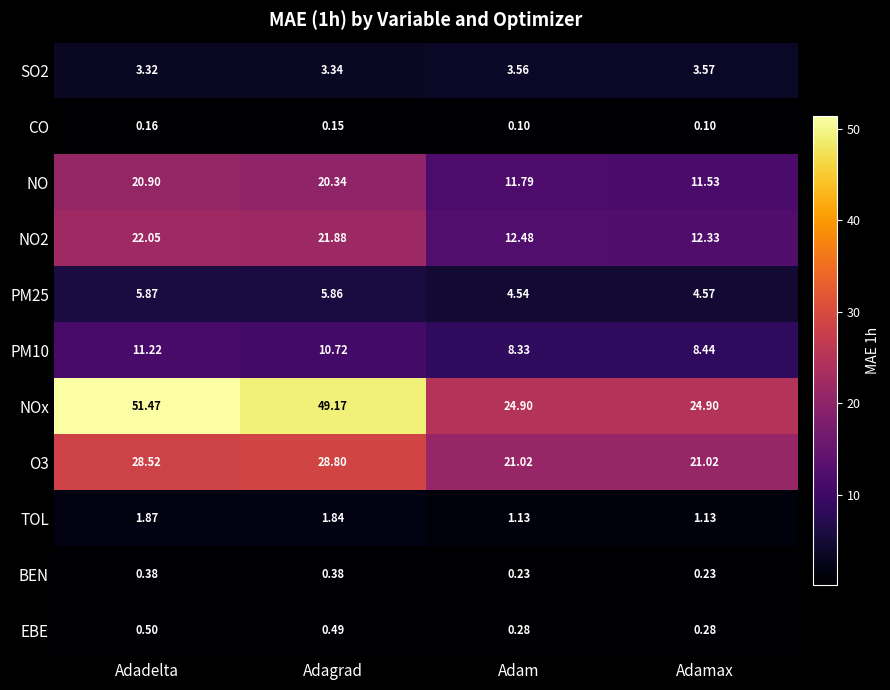

How many data points does each series have?

4